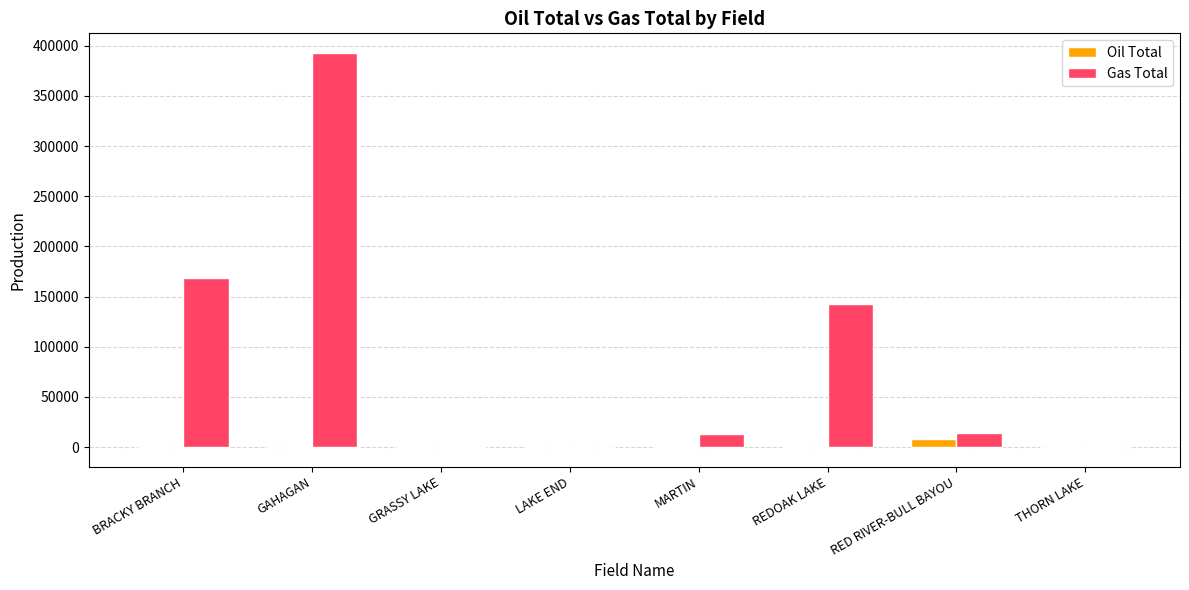

How many distinct data groups are displayed?

2